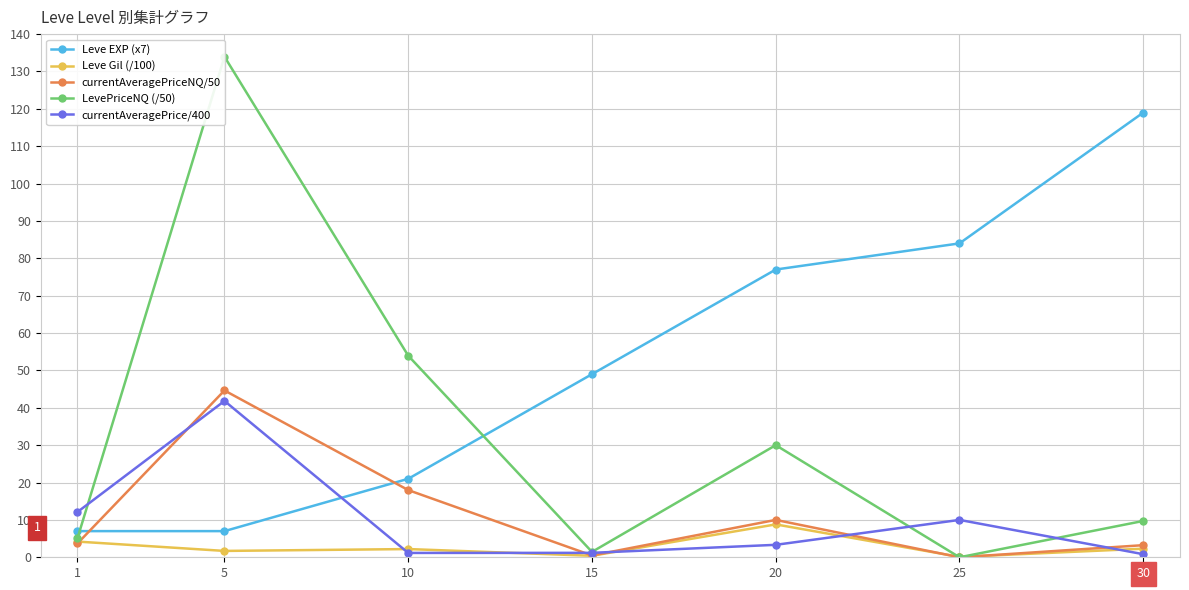

Reading right to left, transcribe all the data shown in this chart.

Leve EXP (x7): 119.0	84.0	77.0	49.0	21.0	7.0	7.0
Leve Gil (/100): 2.3	0.1	8.8	0.4	2.2	1.7	4.2
currentAveragePriceNQ/50: 3.2	0.0	10.0	0.5	18.0	44.6	3.7
LevePriceNQ (/50): 9.7	0.0	30.0	1.4	53.9	134.0	5.1
currentAveragePrice/400: 0.8	10.0	3.3	1.2	1.2	41.8	12.1